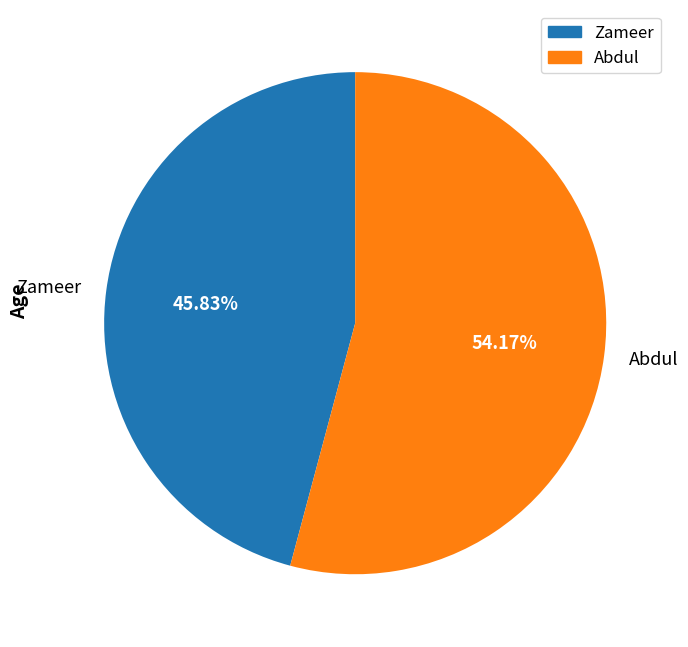

How much of the chart is everything except Zameer?

54.2%